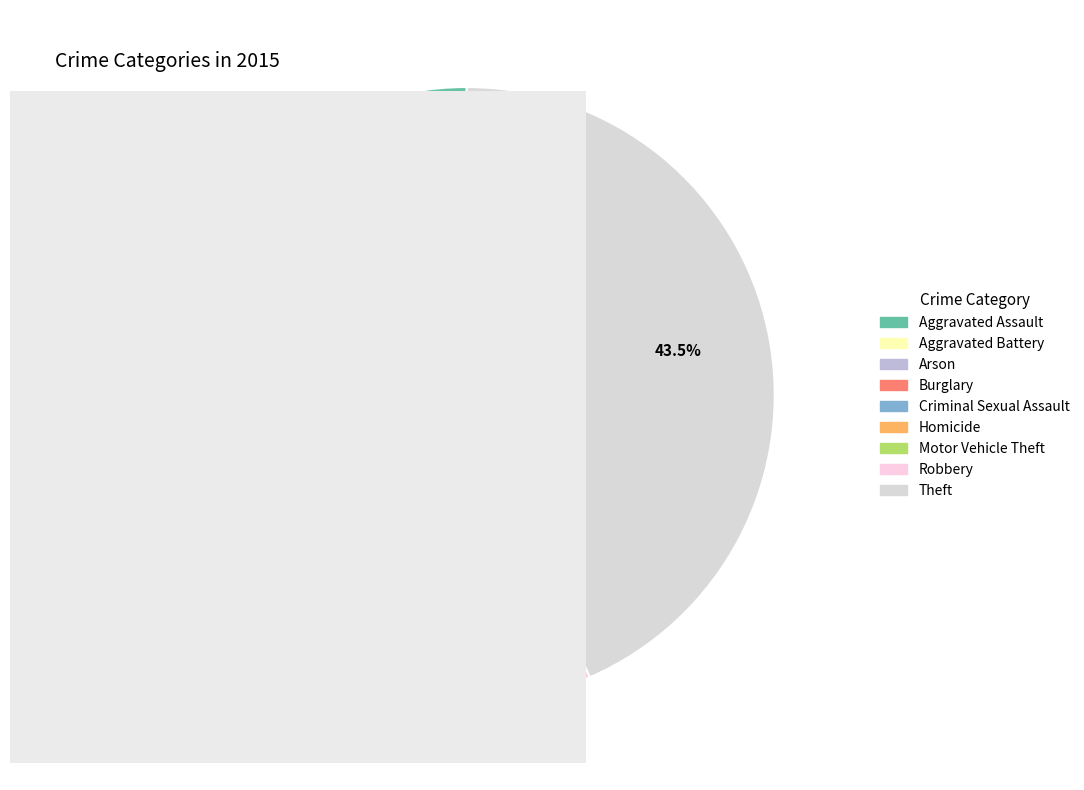

Rank the categories by value from highest to lowest.

Theft, Burglary, Robbery, Aggravated Battery, Motor Vehicle Theft, Aggravated Assault, Criminal Sexual Assault, Homicide, Arson